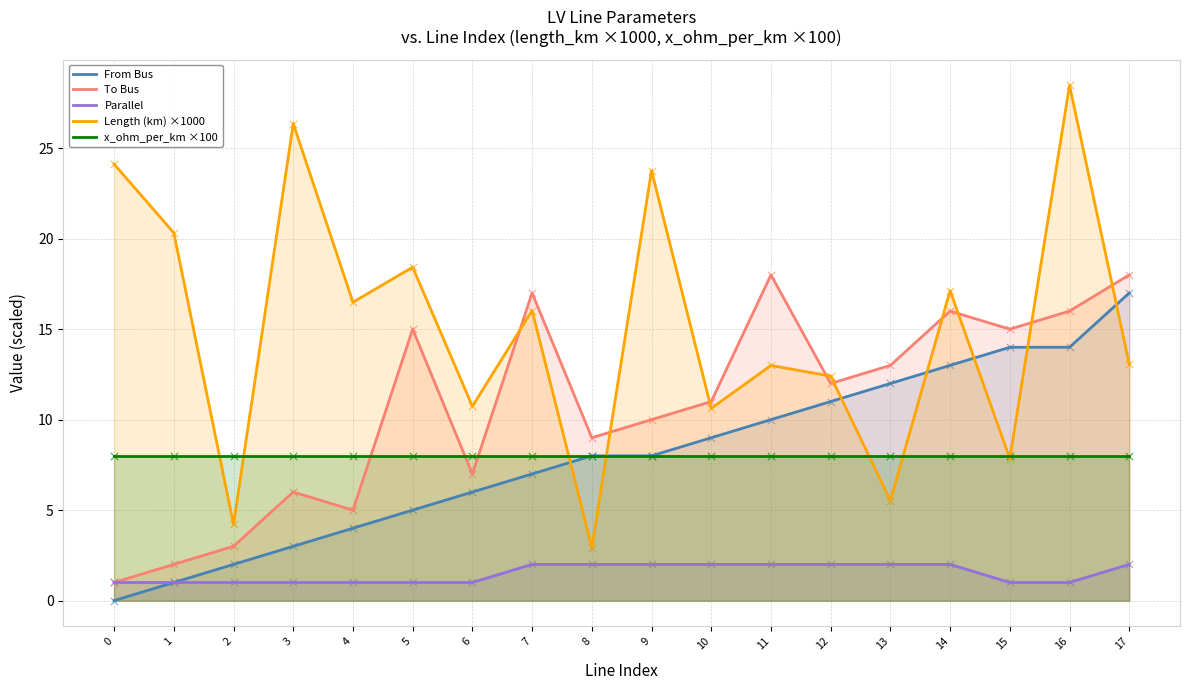

What are all the series names shown in the legend?

From Bus, To Bus, Parallel, Length (km) ×1000, x_ohm_per_km ×100